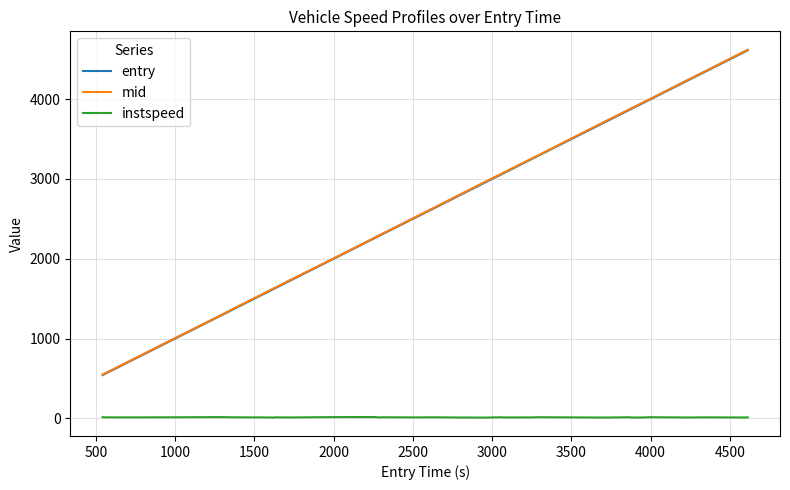

What is the highest value of the entry series?

4613.0